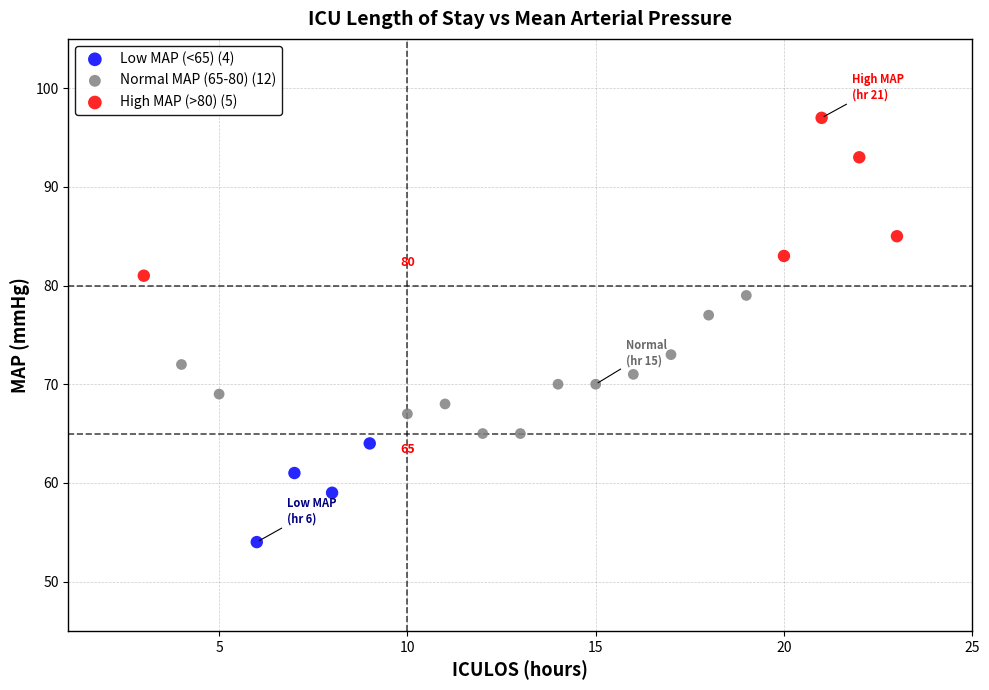

Which series has the widest spread of Y values?

High MAP (>80) (5)